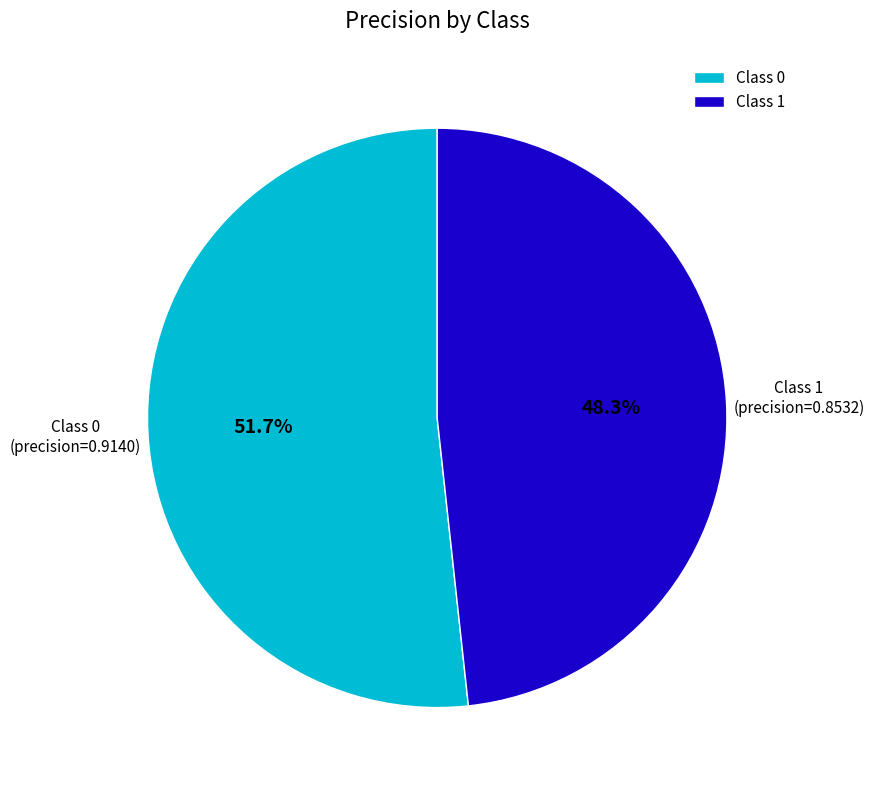

To the nearest percent, what is the difference between the largest and smallest slice percentages?

3%